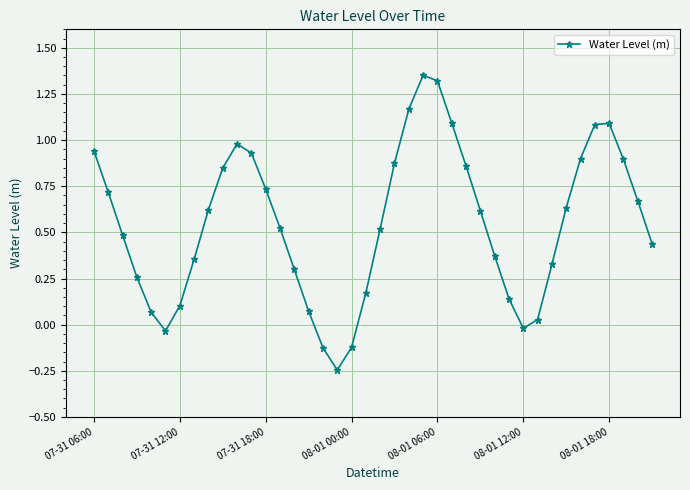

What is the difference between the maximum and minimum values?

1.6